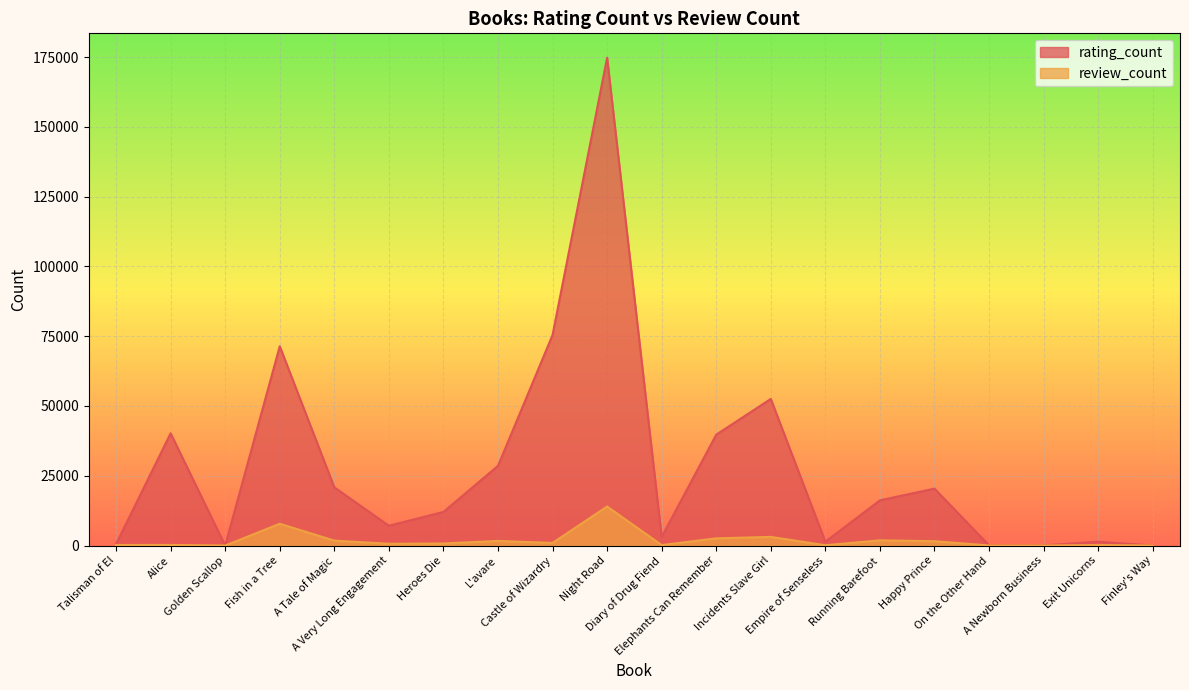

True or false: rating_count and review_count intersect in this chart.

False